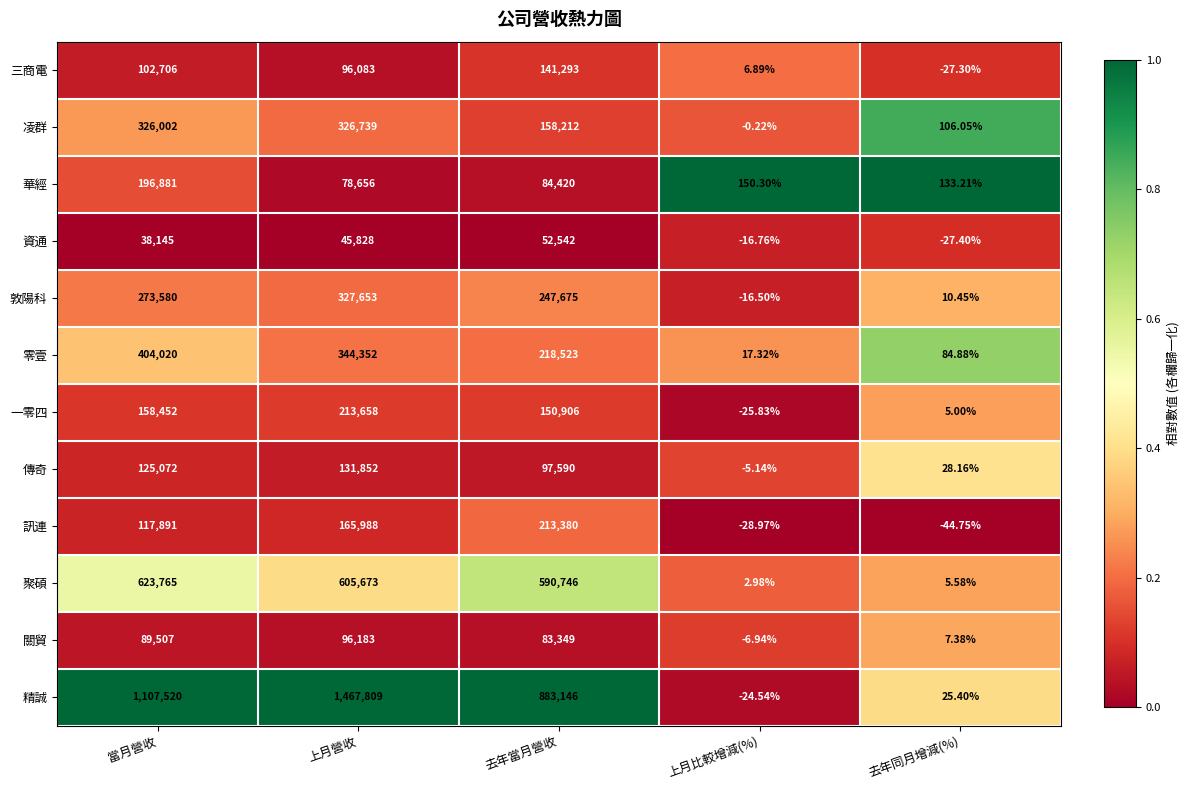

Which series has the widest spread of values?

精誠